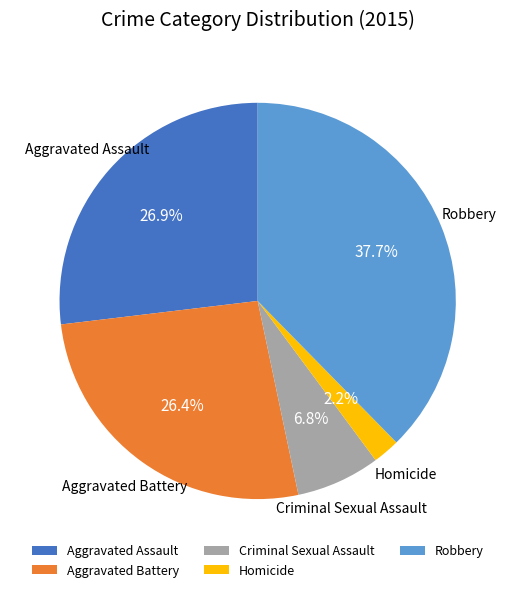

The Robbery slice represents 38% of the pie. True or false?

True